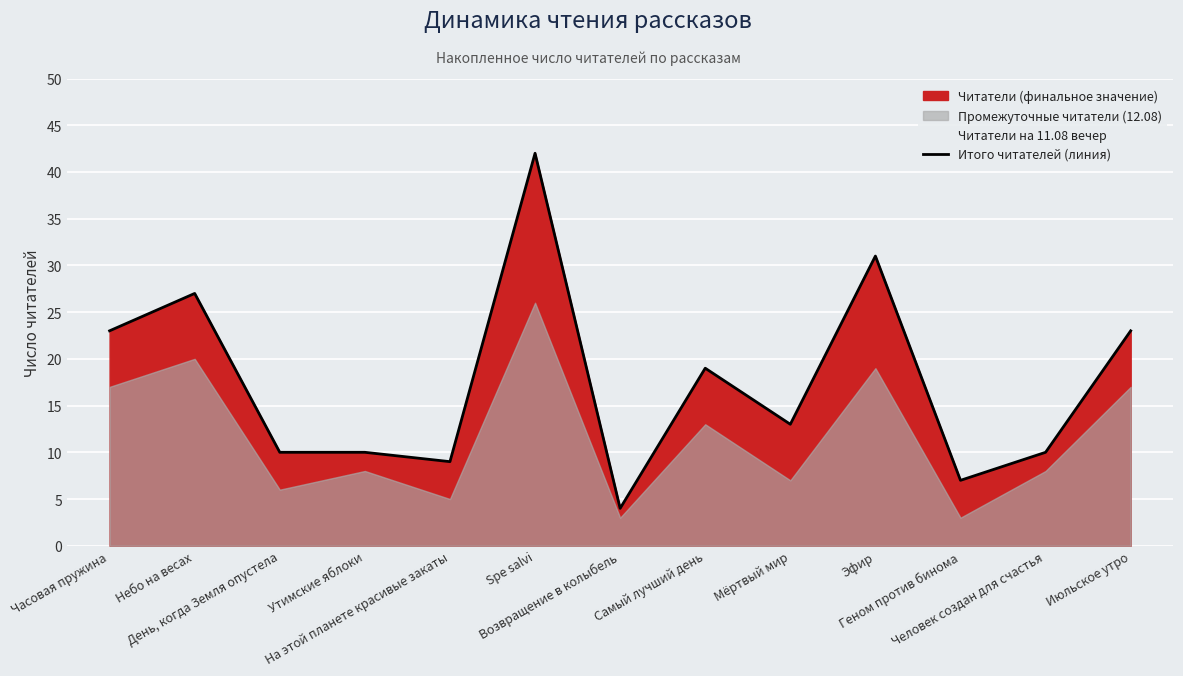

What is the change in value from Мёртвый мир to Эфир?

+18